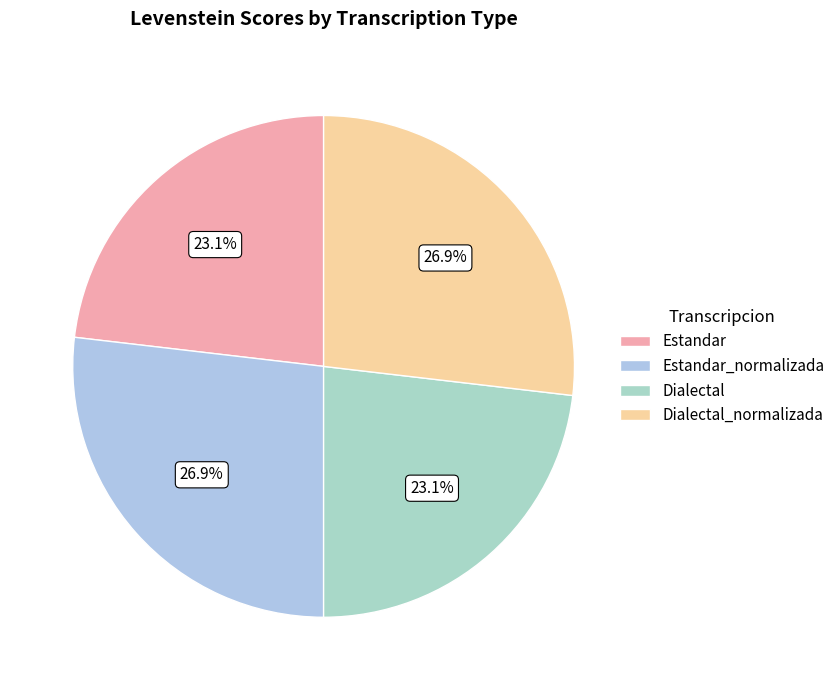

What is the smallest slice in the pie chart?

Estandar